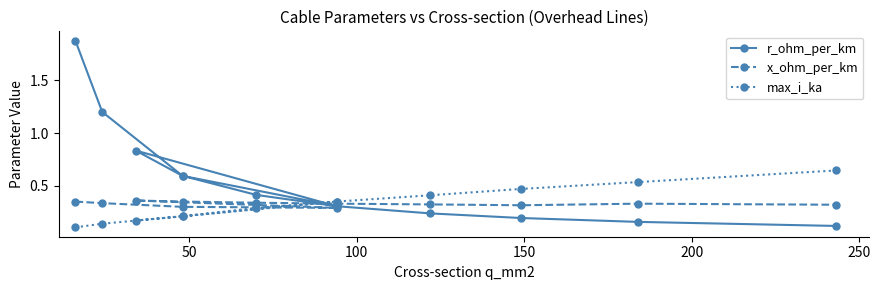

What is the smallest value displayed?

0.1